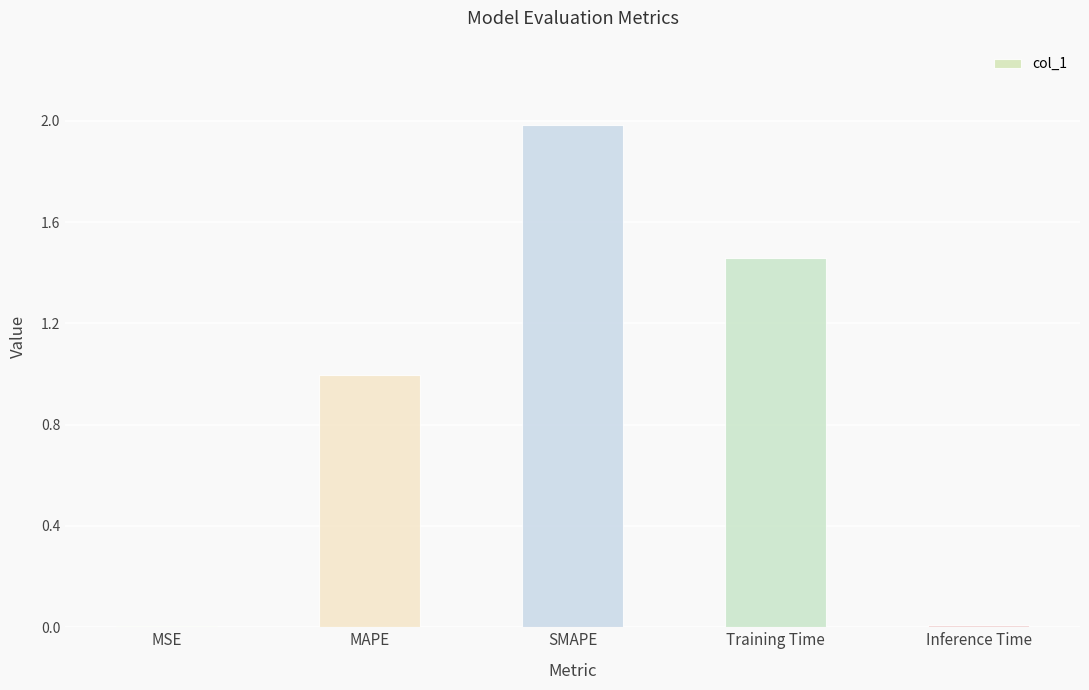

What value does the data have at SMAPE?

2.0